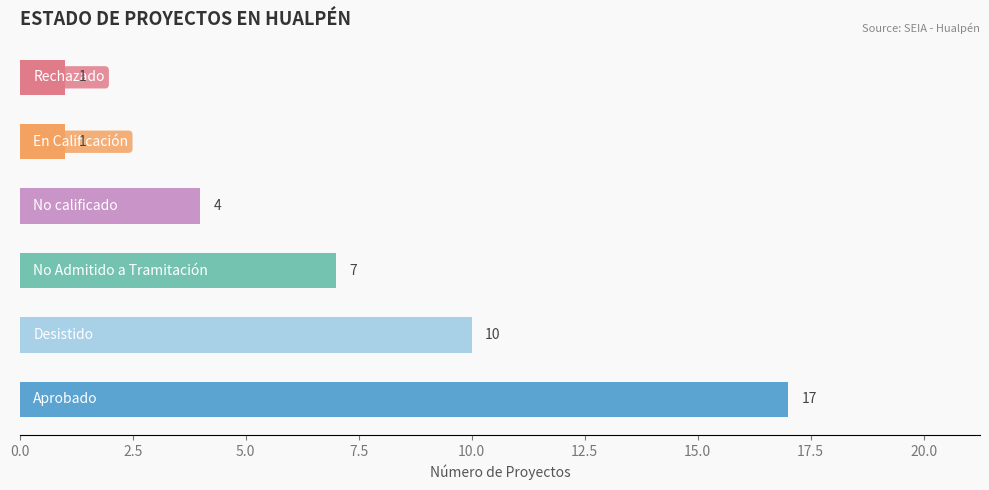

List the labels in order of value, largest first.

Aprobado, Desistido, No Admitido a Tramitación, No calificado, En Calificación, Rechazado